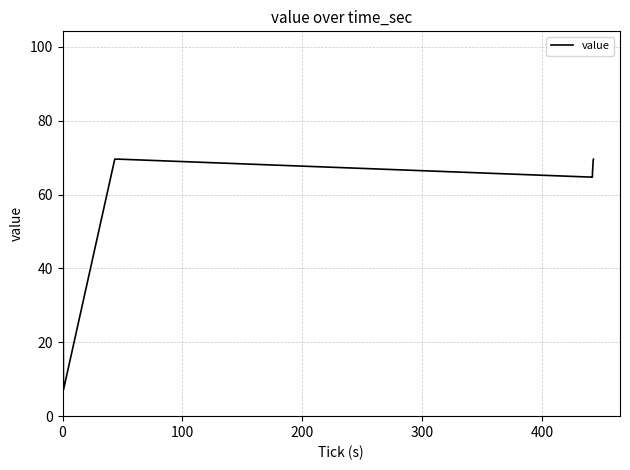

What is the smallest value displayed?

7.1